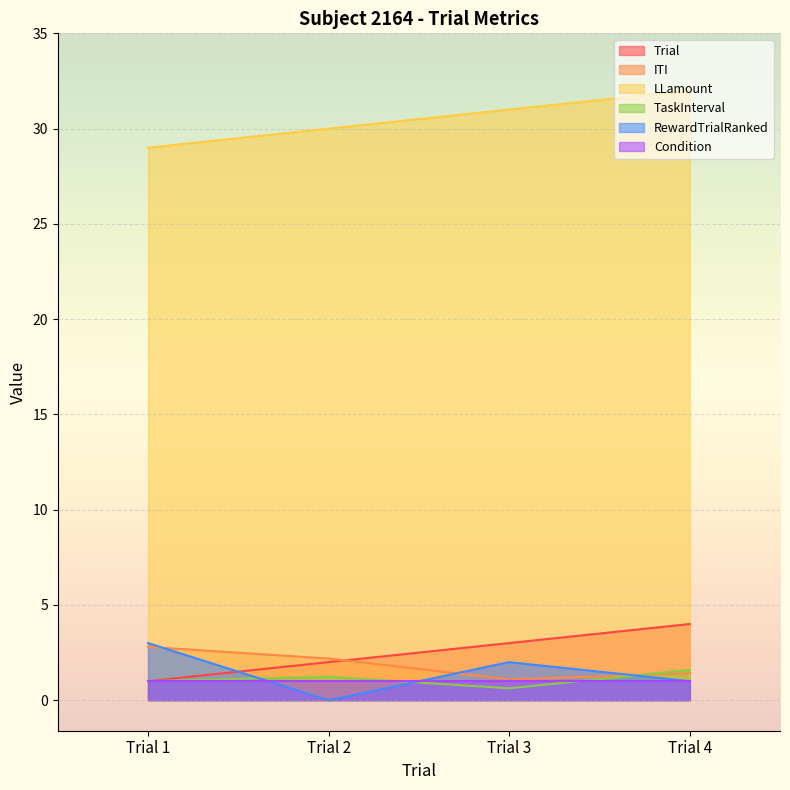

What is the sum of all Trial values?

10.0